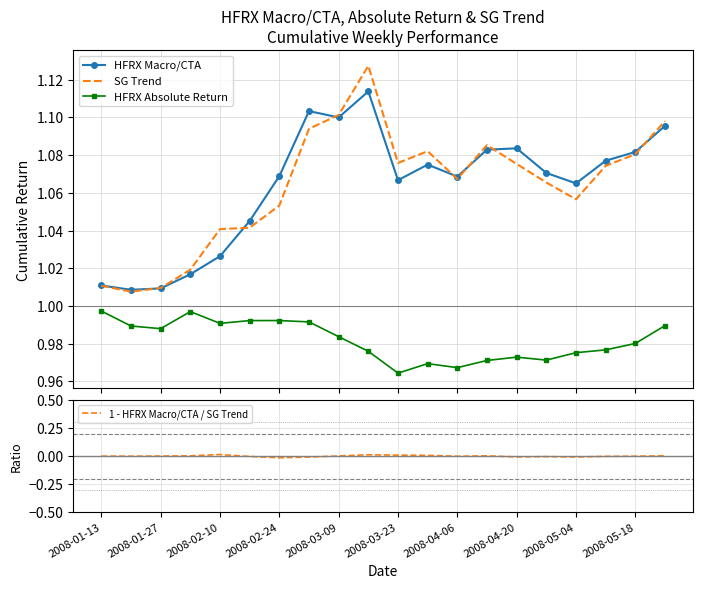

How many interior local valleys does the 1 - HFRX Macro/CTA / SG Trend series have?

5